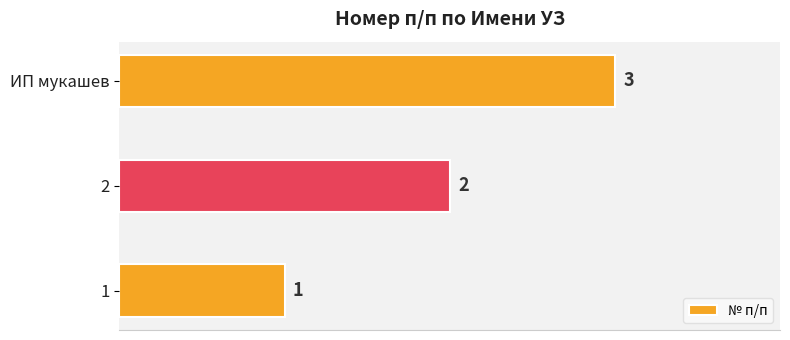

At which category does the chart reach its peak across all series?

ИП мукашев